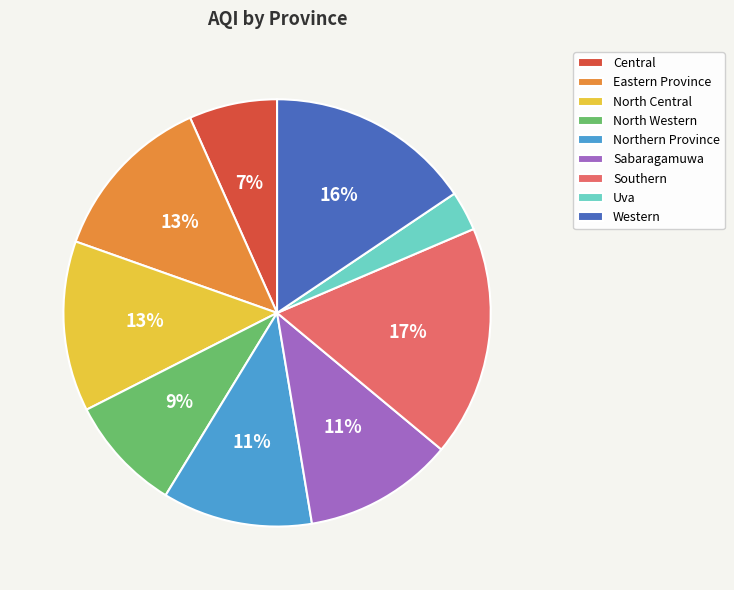

Between Sabaragamuwa and Southern, which is larger?

Southern